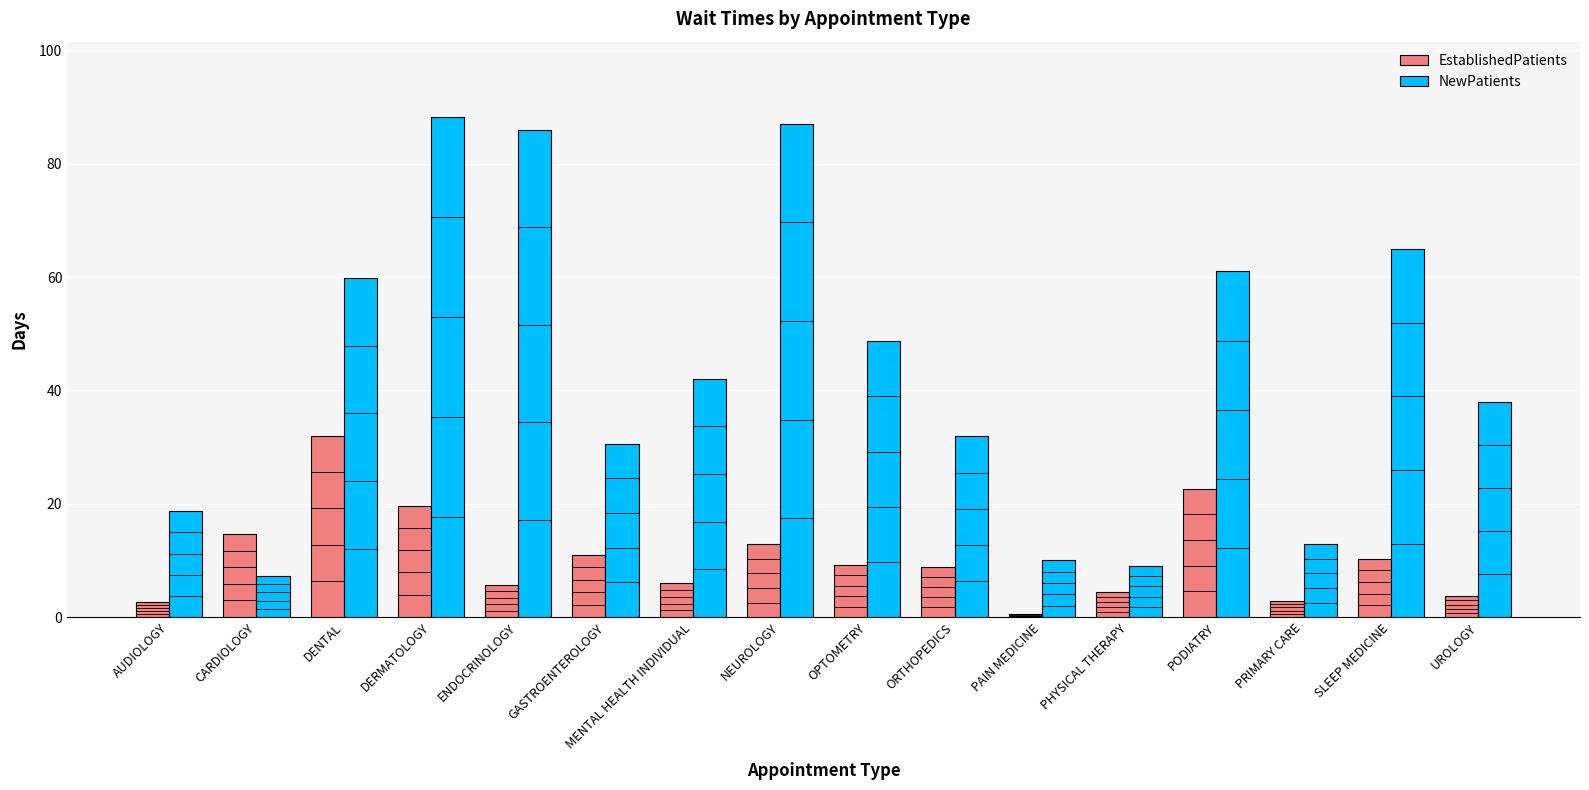

The value of NewPatients at OPTOMETRY is 48.7. True or false?

True